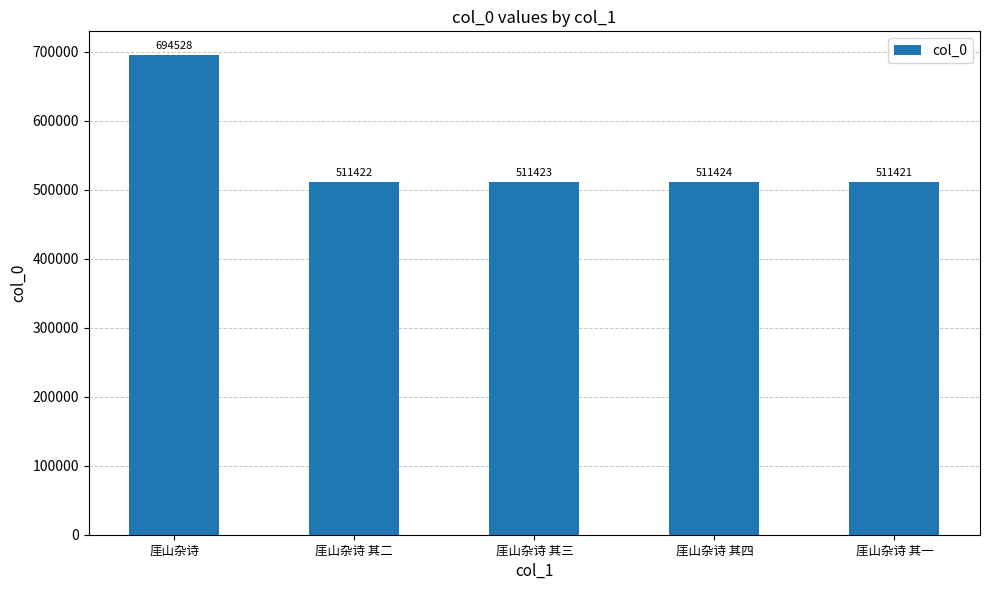

Where does the data first go above 511423?

厓山杂诗